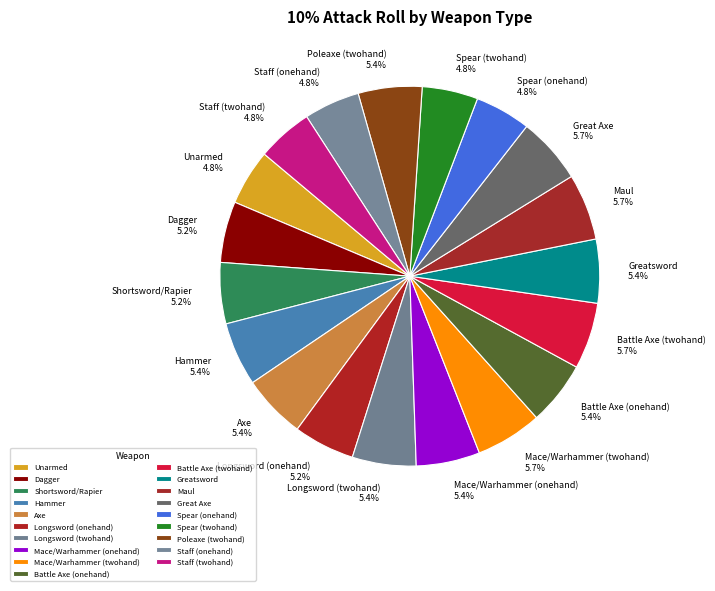

The Battle Axe (onehand) slice represents 5% of the pie. True or false?

True